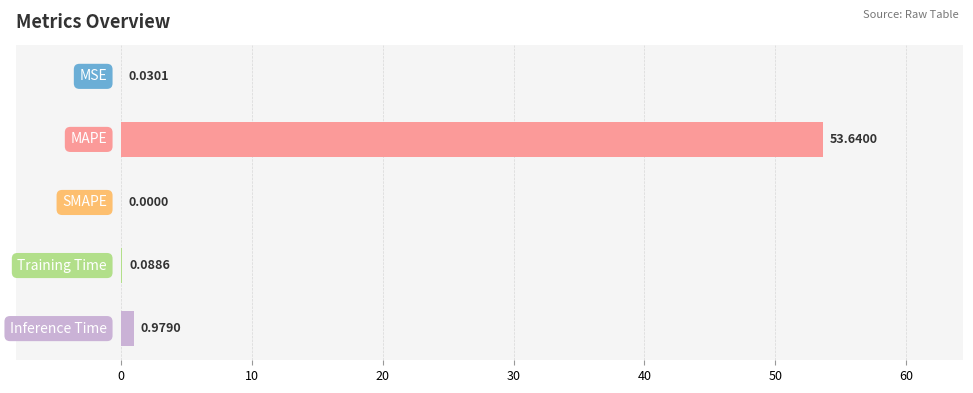

What is the sum of all values?

54.7